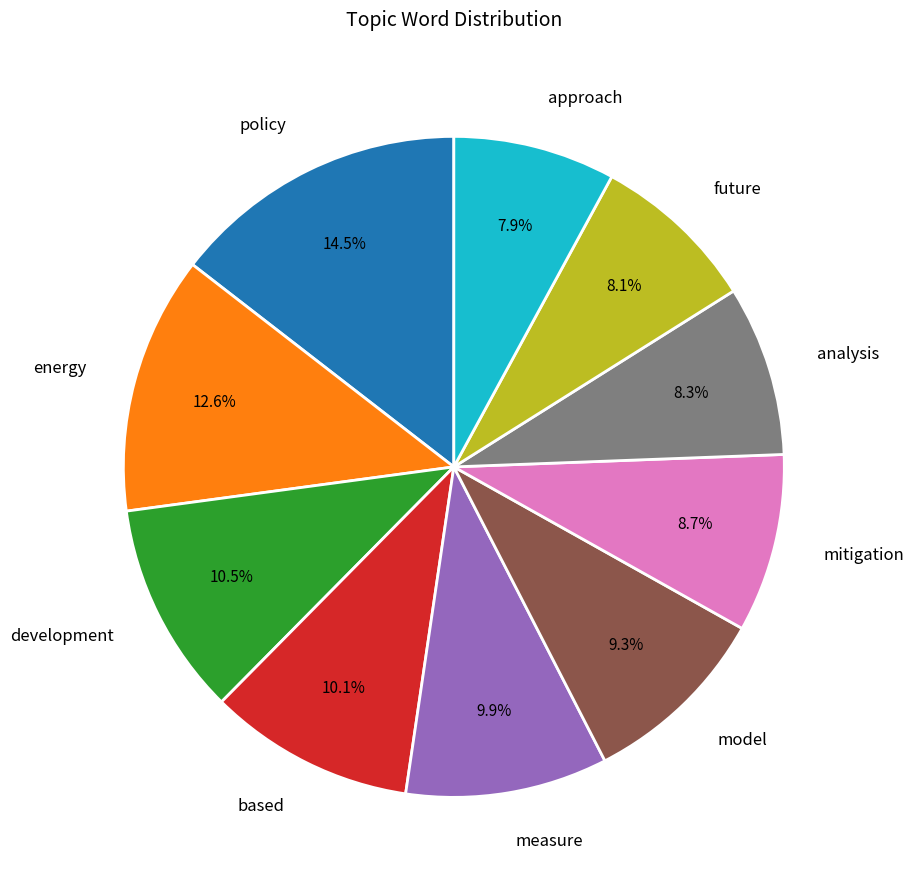

To the nearest percent, what is the average slice percentage?

10%